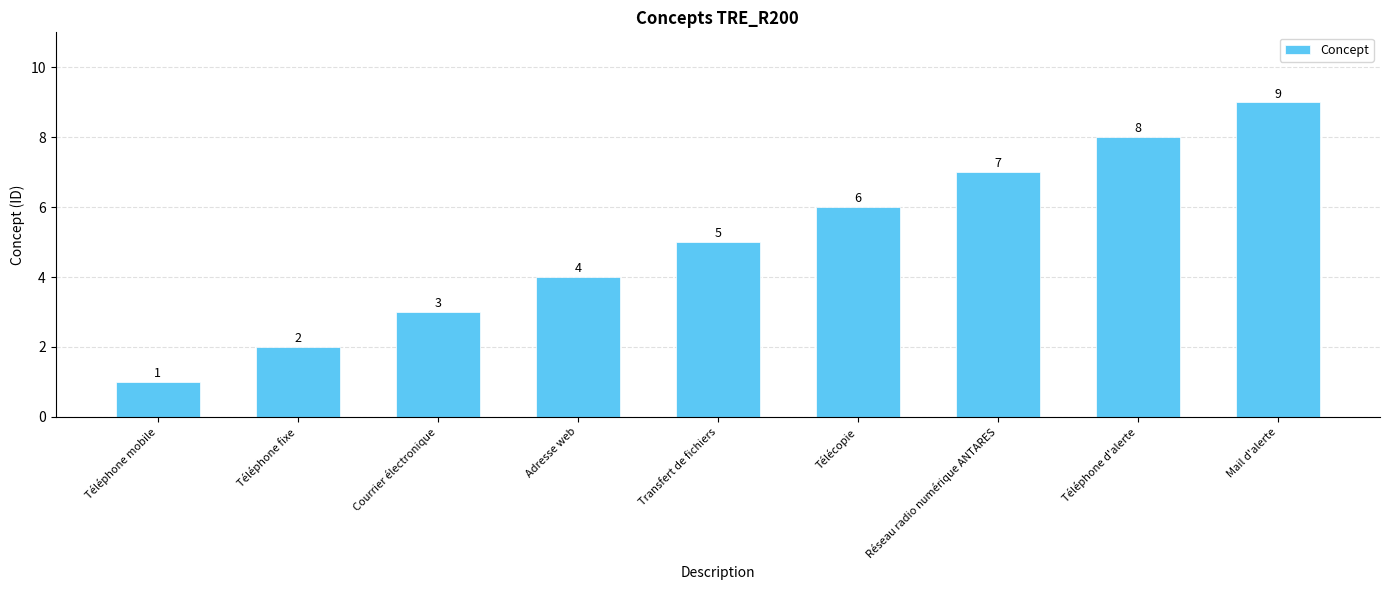

What is the approximate value at Courrier électronique?

3